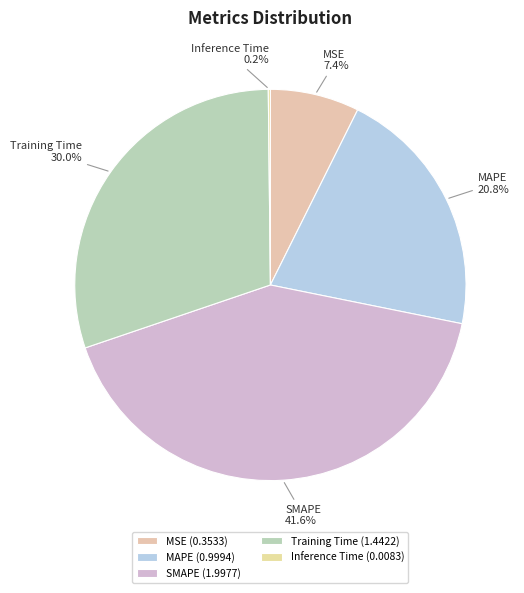

Does MSE account for over 50% of the chart?

No